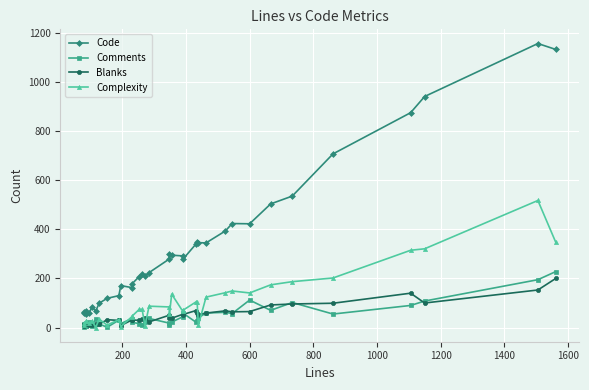

How many series are shown in this chart?

4